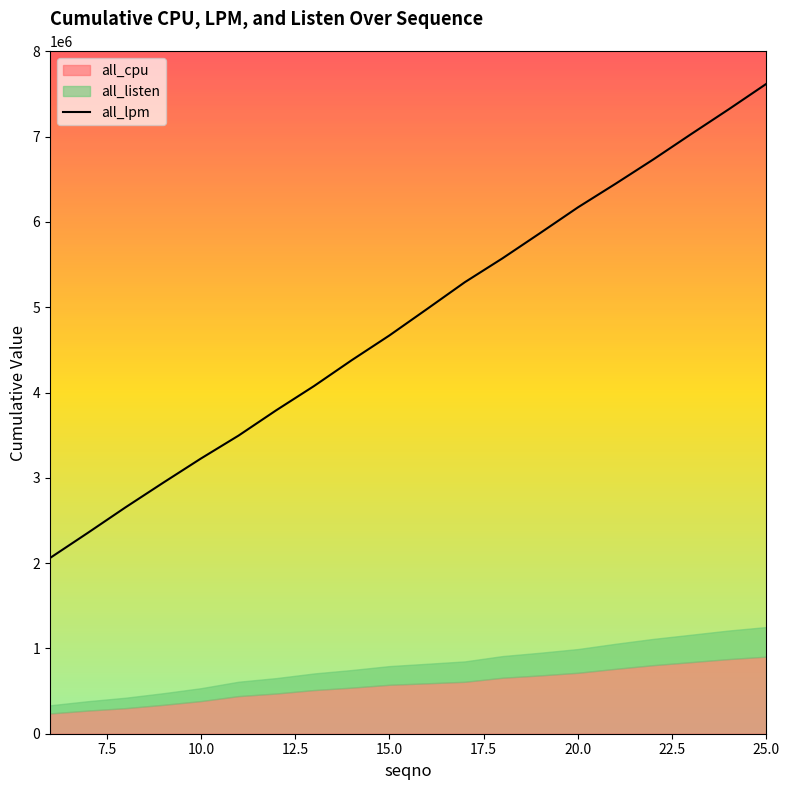

What is the greatest value displayed?

7619878